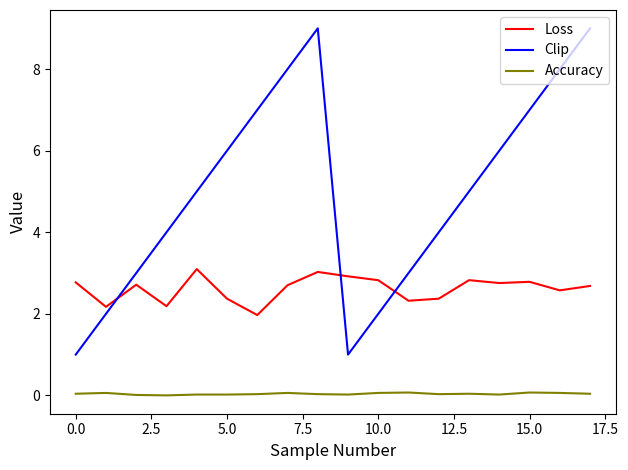

What is the difference between the maximum and minimum values in the Clip series?

8.0